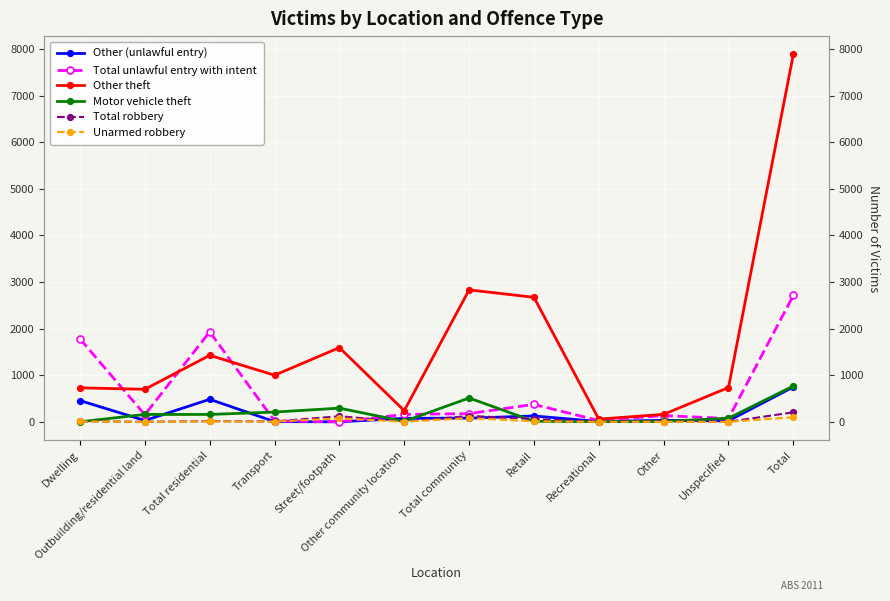

How many lines are shown in the chart?

6